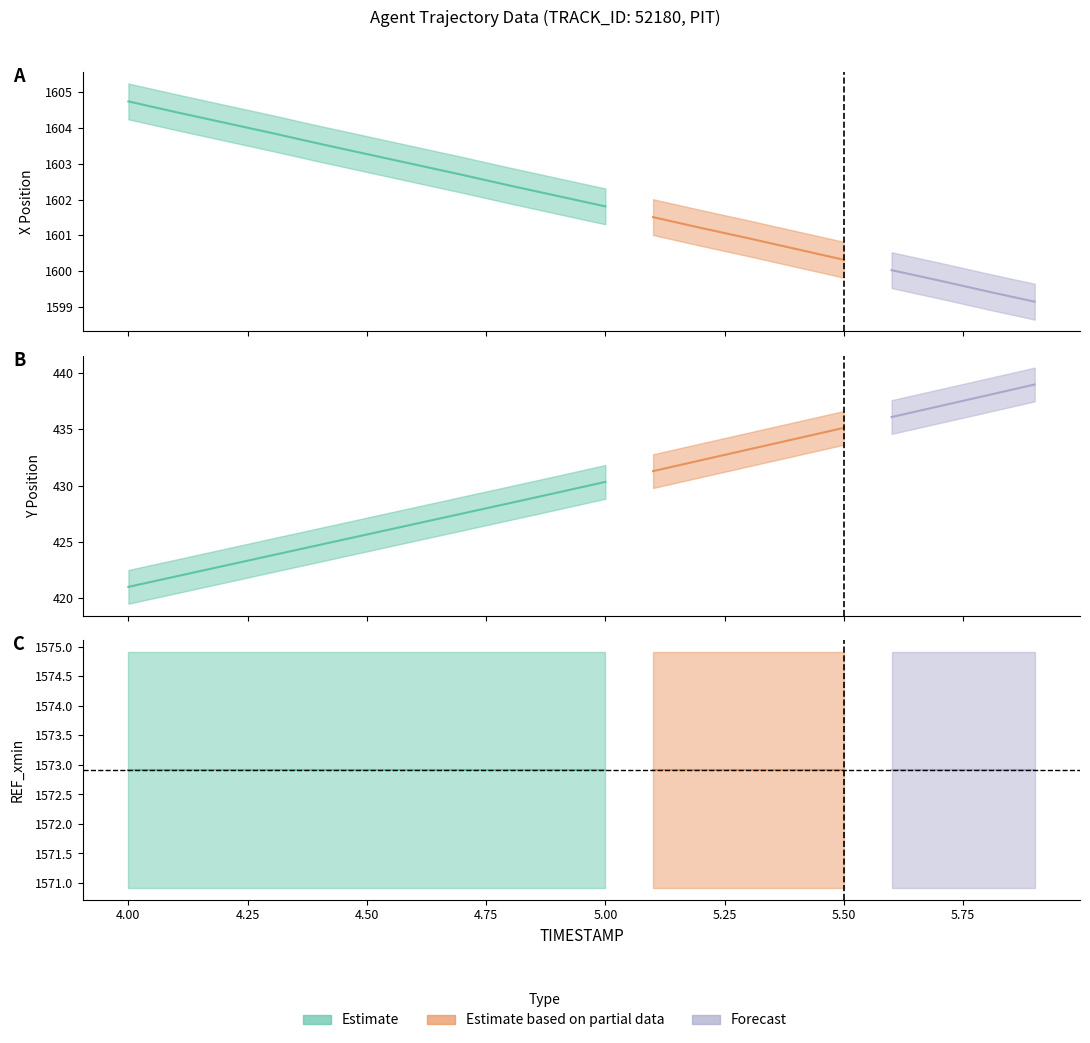

What is the label of the 7th point from the left?

4.6